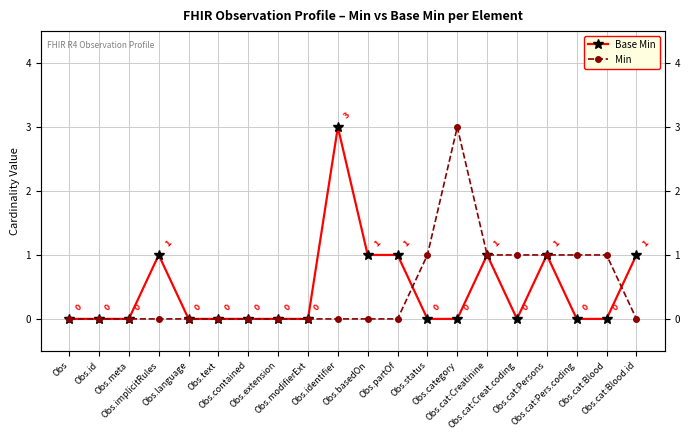

The value of Min at Obs.extension is 0. True or false?

True